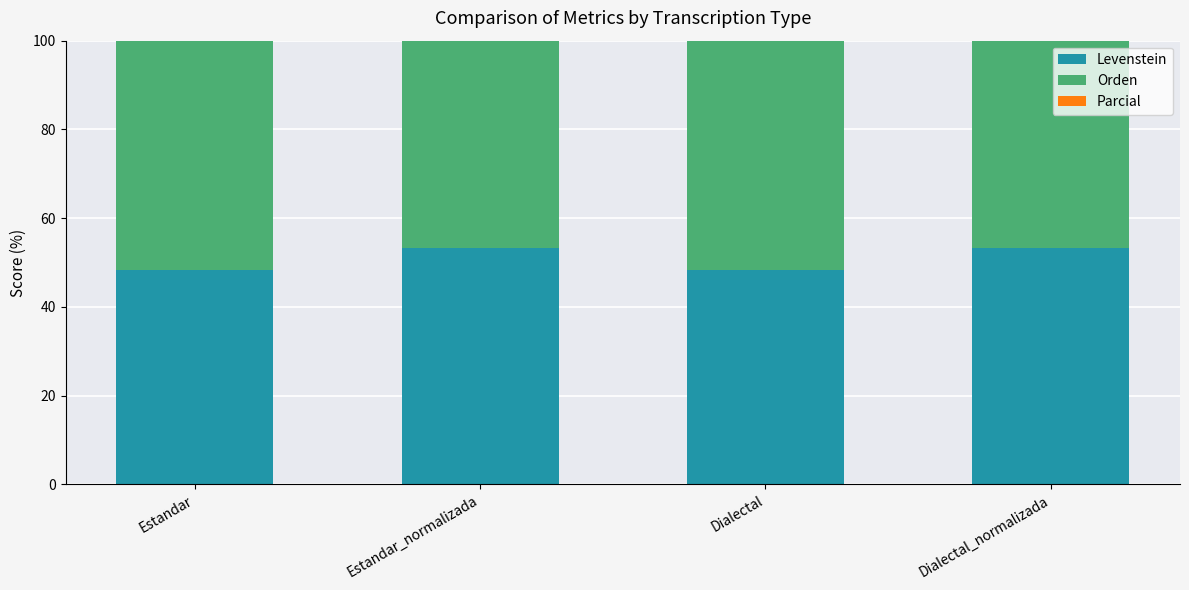

Rank the series by their maximum value, from highest to lowest.

Parcial, Orden, Levenstein